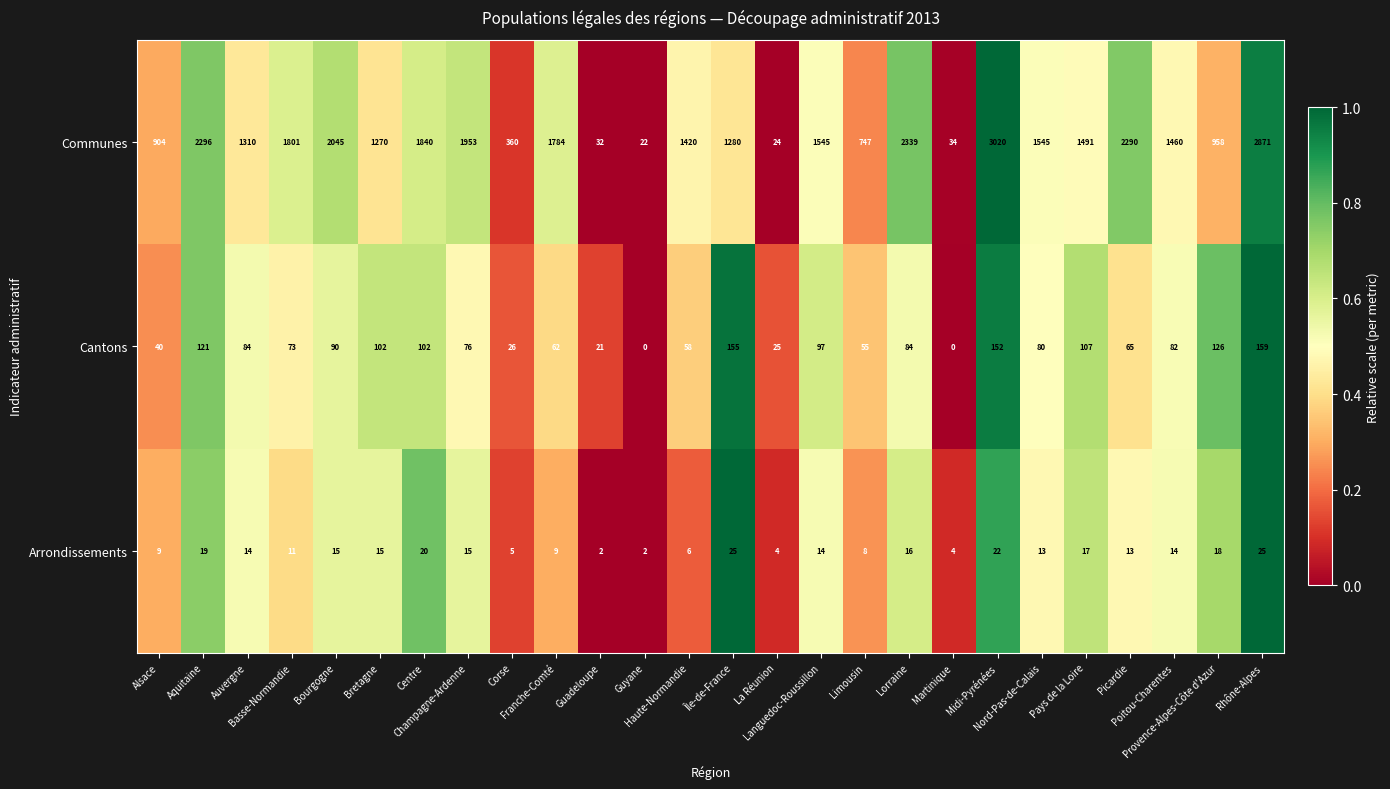

Rank the series by their maximum value, from lowest to highest.

Arrondissements, Cantons, Communes